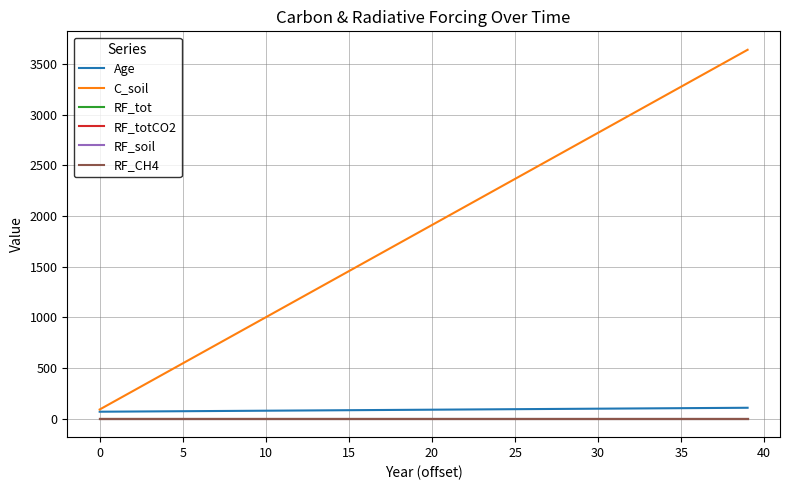

Does the chart display data point markers on the line(s)?

No